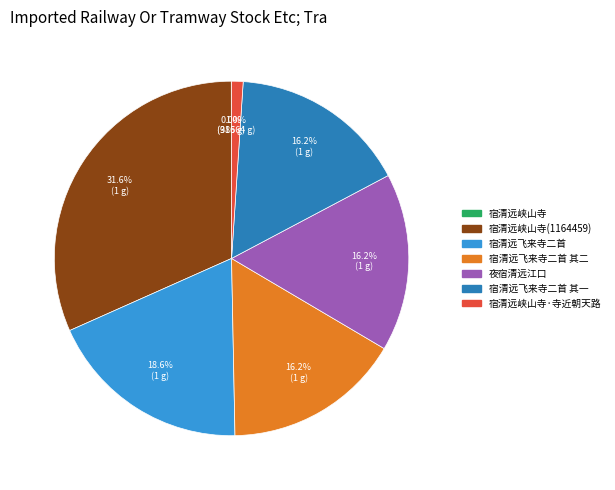

Is there any slice that represents more than half of the pie?

No